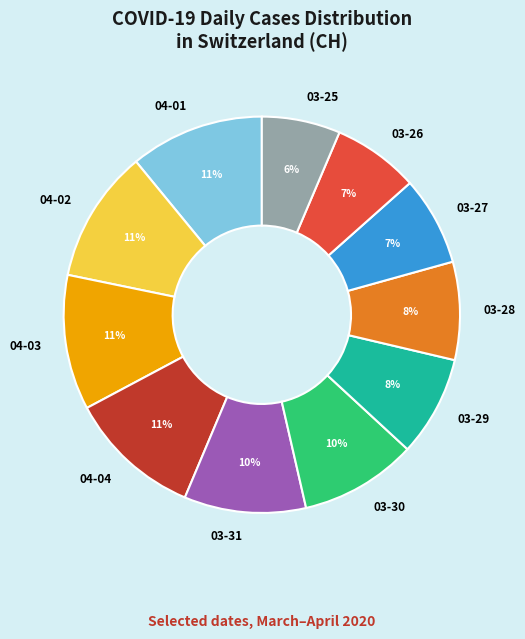

Is it true that 03-25 is 6% of the pie?

True